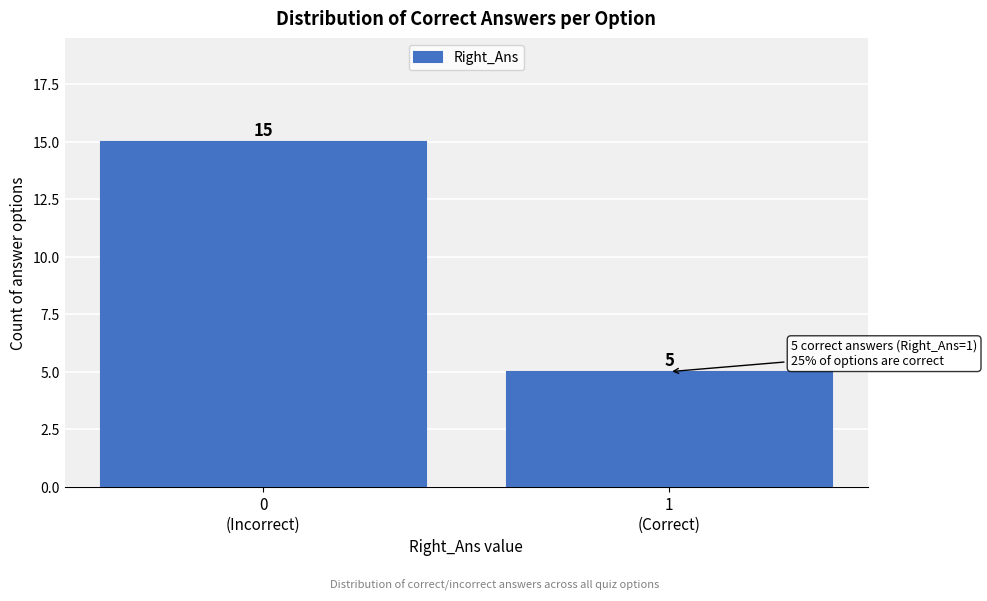

Reading left to right, transcribe all the data shown in this chart.

15	5